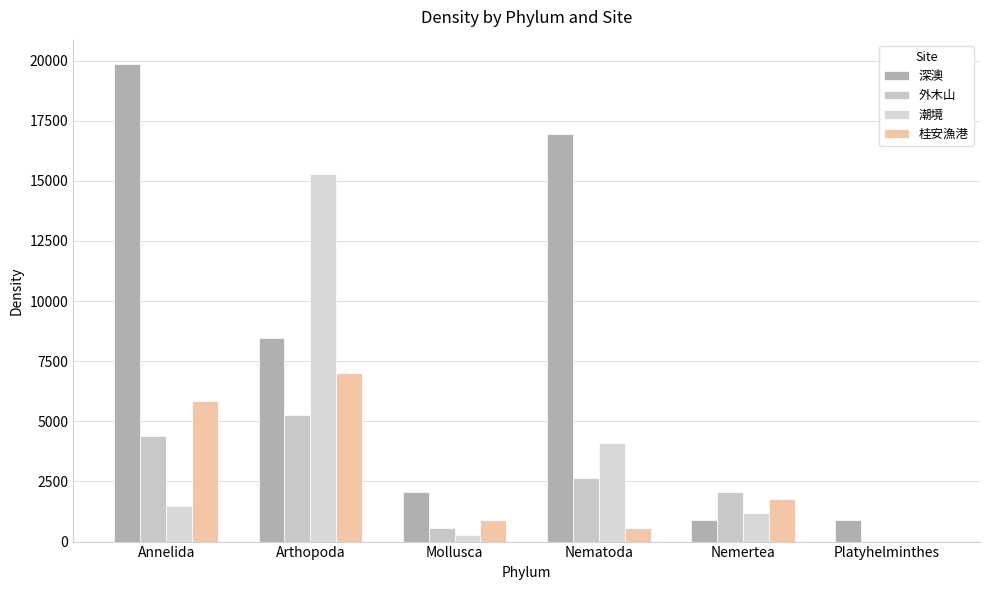

What is the average value of the 外木山 series?

2484.5